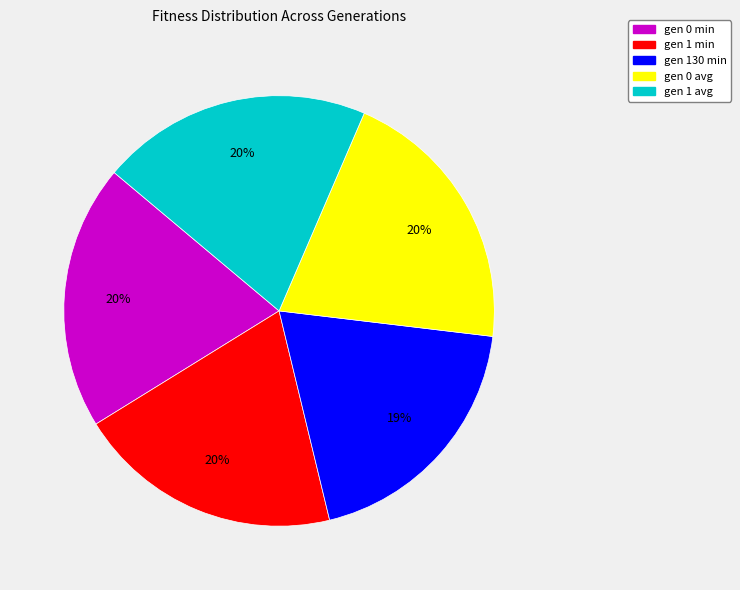

Do gen 130 min and gen 1 min together represent more than half of the pie?

No